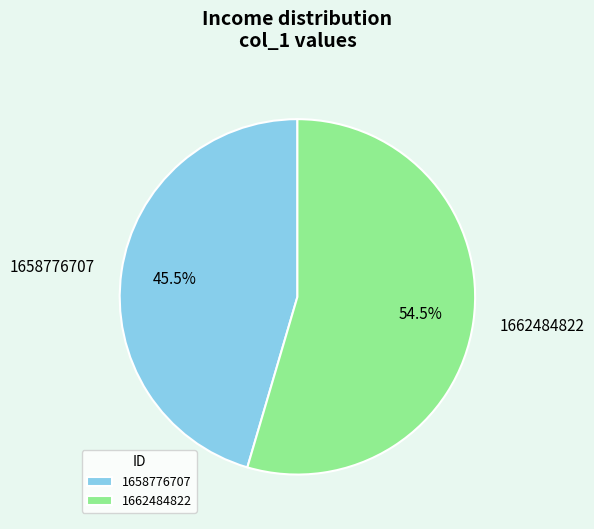

Is the sum of 1658776707 and 1662484822 greater than half?

Yes